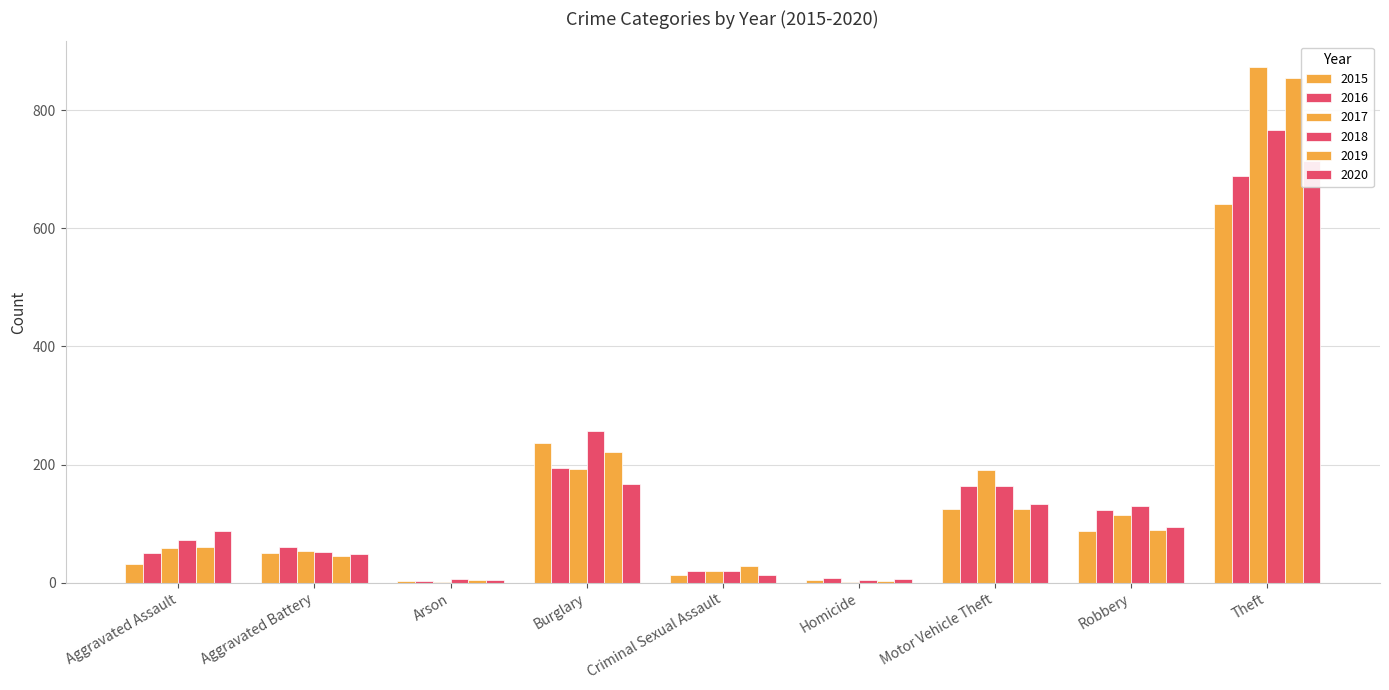

What value does the 2015 series have at Theft, to the nearest 10?

640